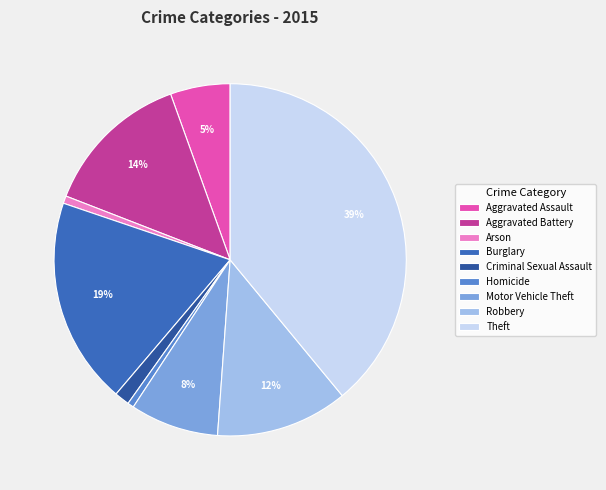

True or false: Theft accounts for 39% of the total.

True